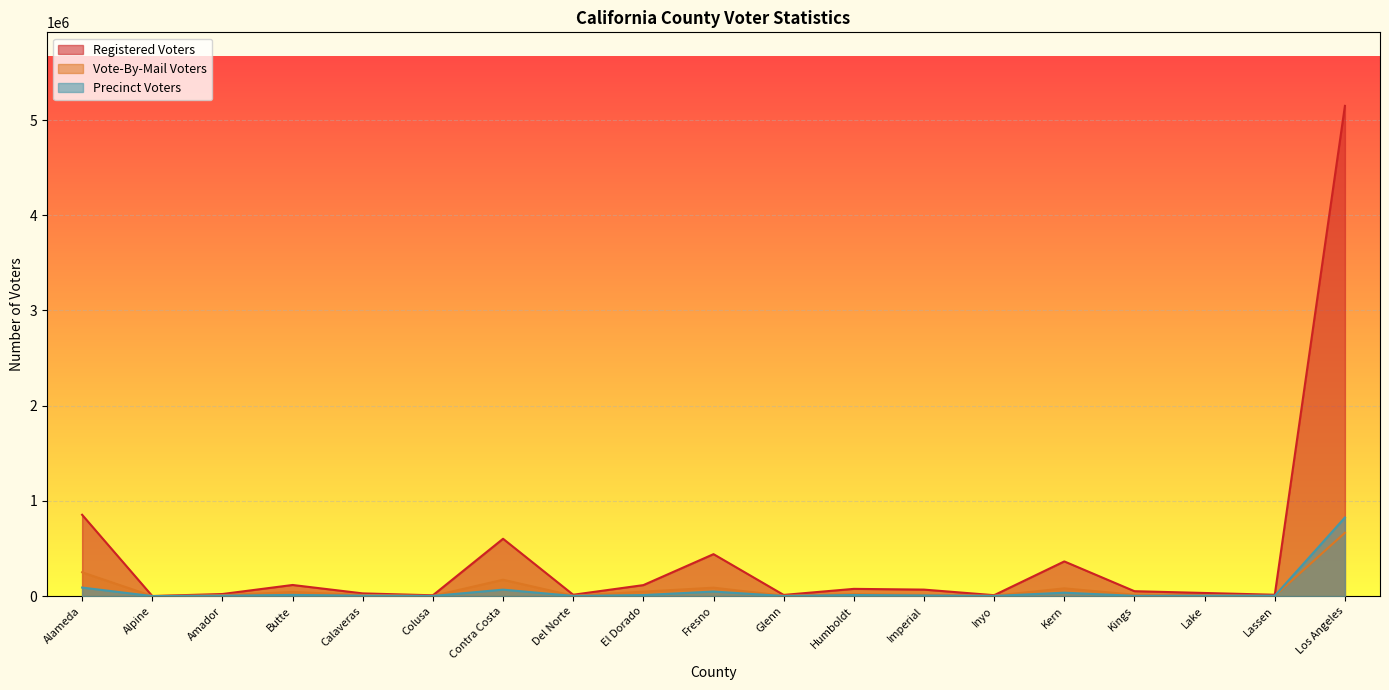

What is the value of the Vote-By-Mail Voters point at the 14th from the left?

4285